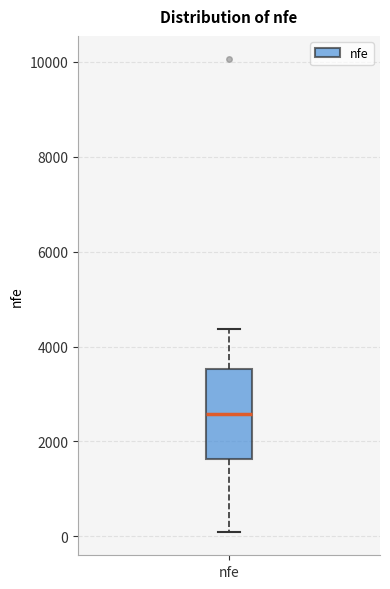

Transcribe this box plot: give where the median line is, the range the box spans, and where the two whiskers end, as read against the y-axis. The values are not printed on the chart, so give them approximately, as read against the axis.

median 2600, box 1600 to 3600, whiskers 200 to 4400